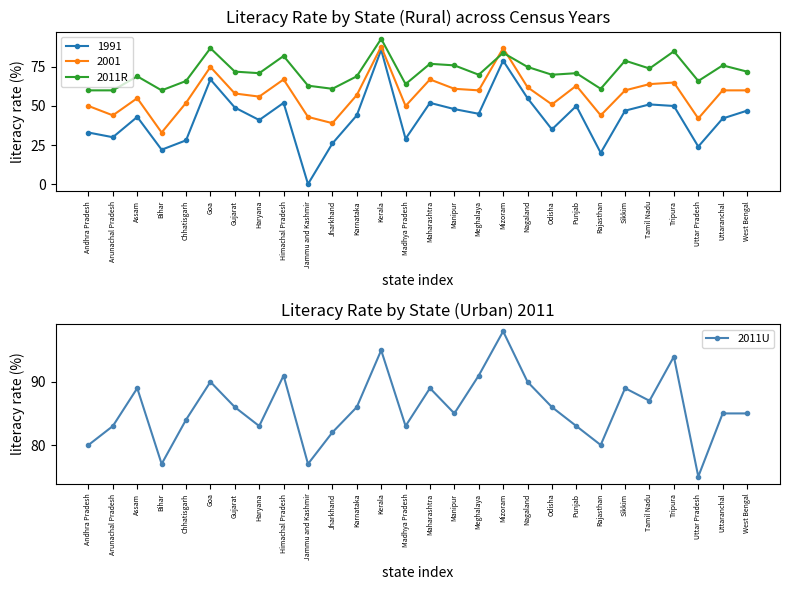

What is the difference between the maximum and minimum values in the 2011U series?

23